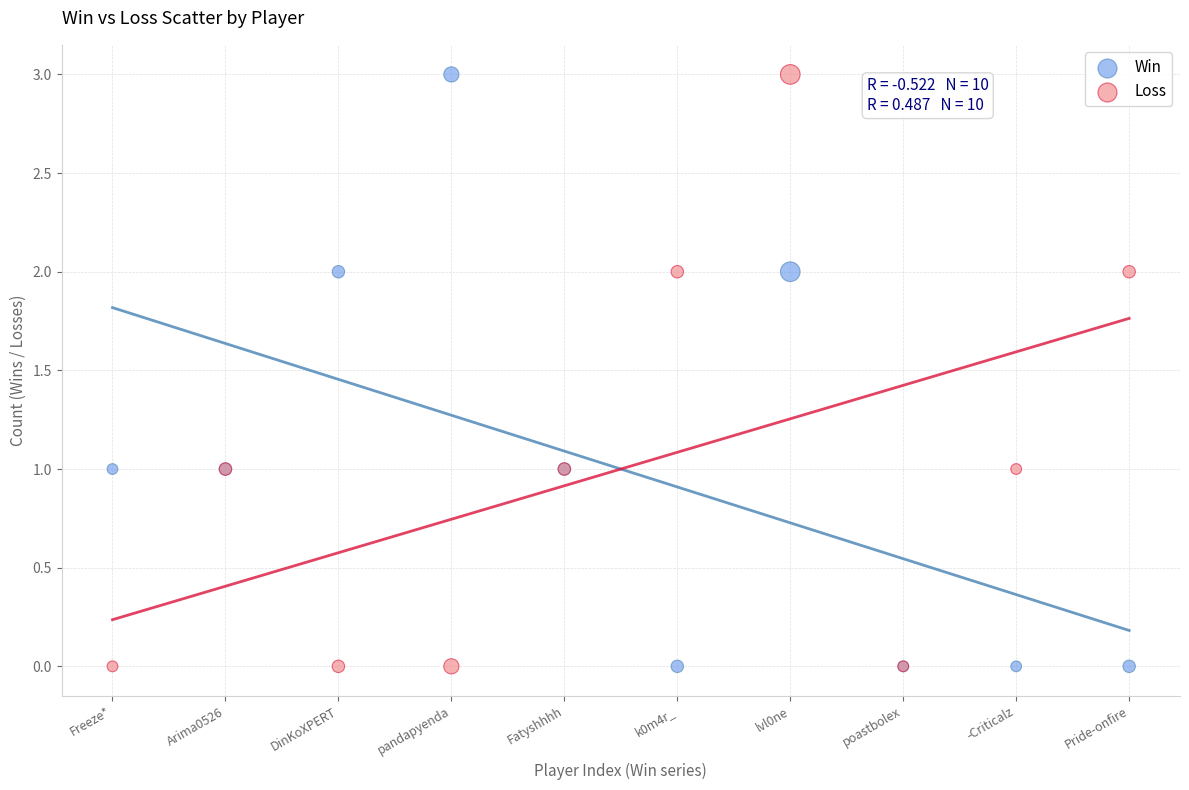

What are all the series names shown in the legend?

Win, Loss